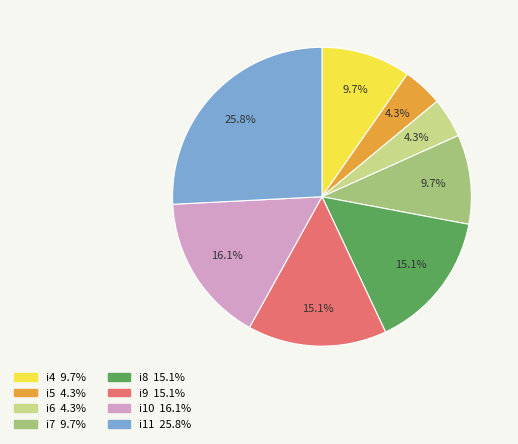

How many segments does this pie chart have?

8